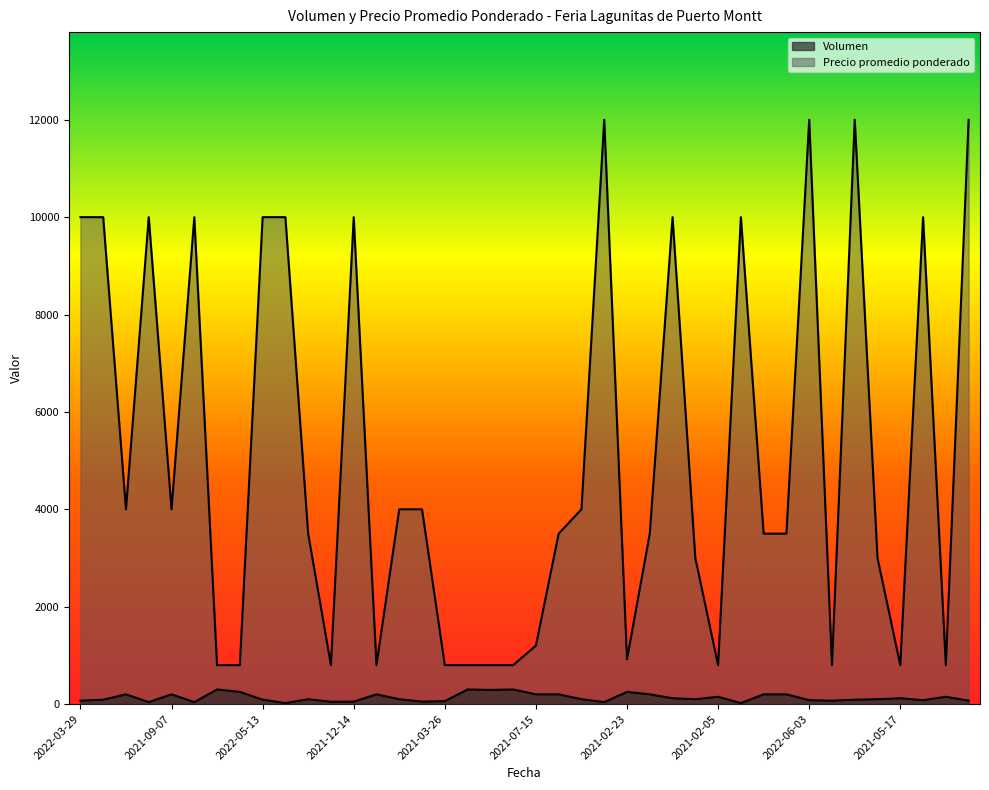

What are all the series names shown in the legend?

Volumen, Precio promedio ponderado